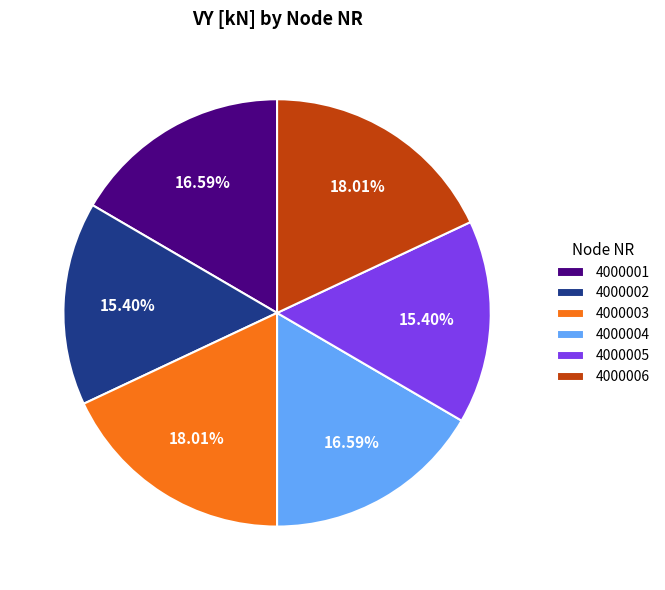

Approximately how many times larger is the value at 4000005 compared to 4000003?

0.9